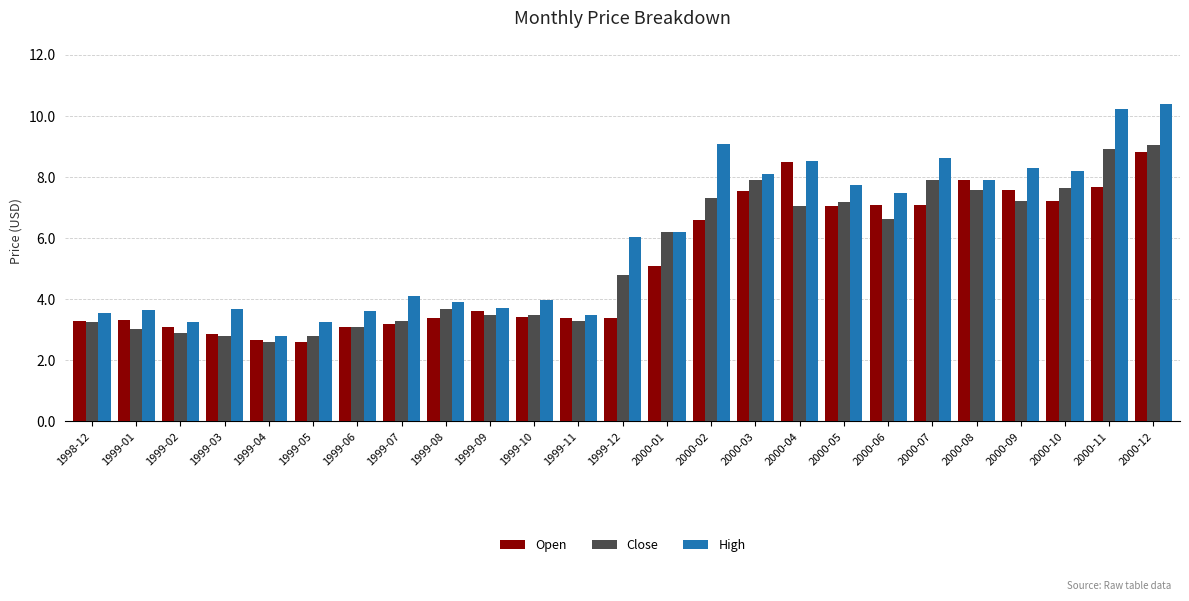

How many categories are shown in the chart?

25